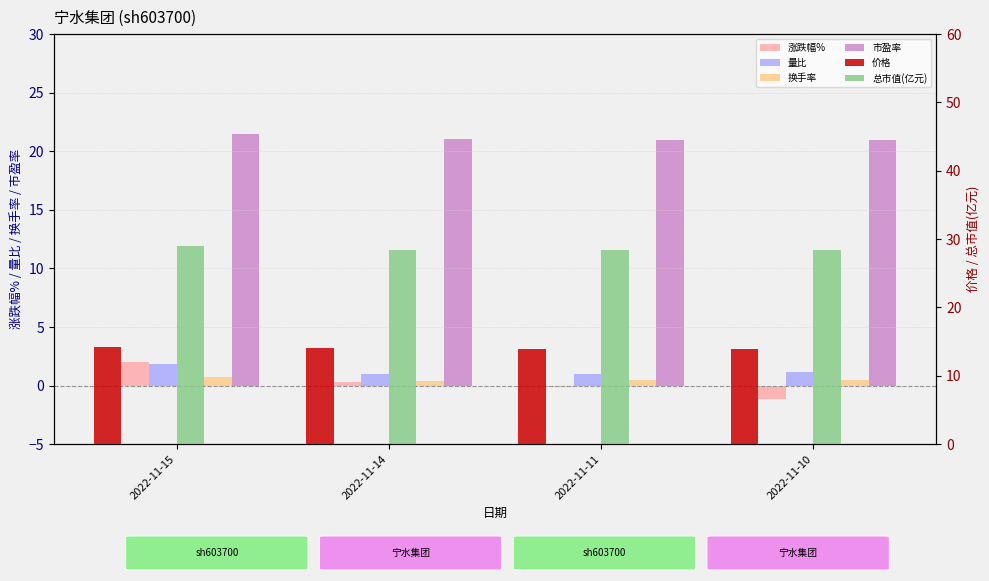

Rank the series by their maximum value, from lowest to highest.

换手率, 量比, 涨跌幅%, 价格, 市盈率, 总市值(亿元)